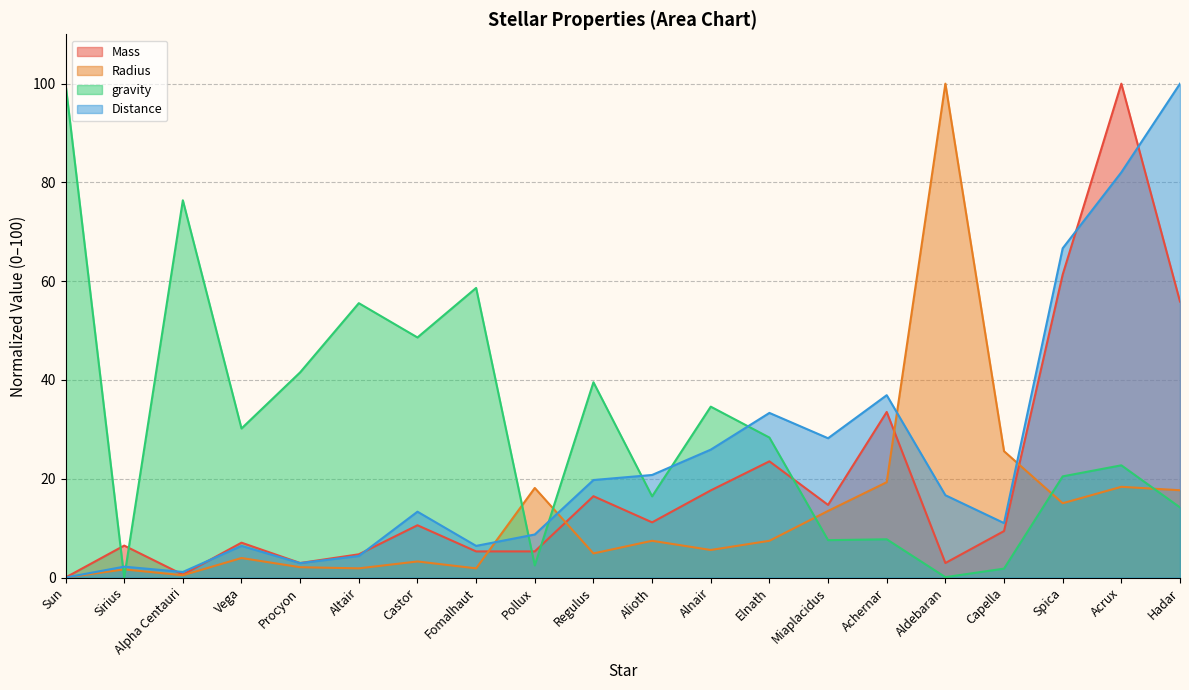

How many values in Distance are above zero?

19